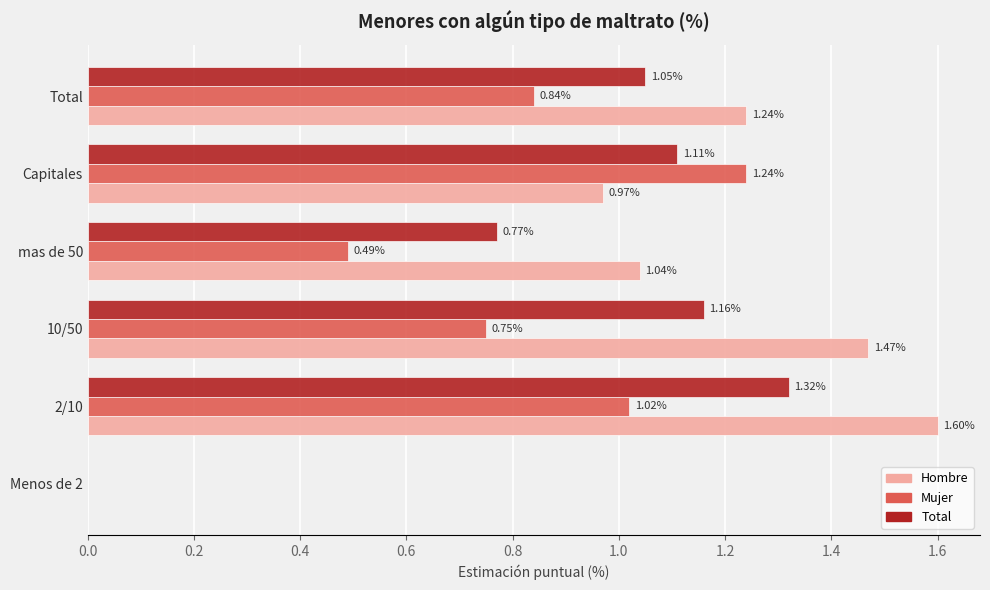

Which series changed the most between Menos de 2 and Total?

Hombre